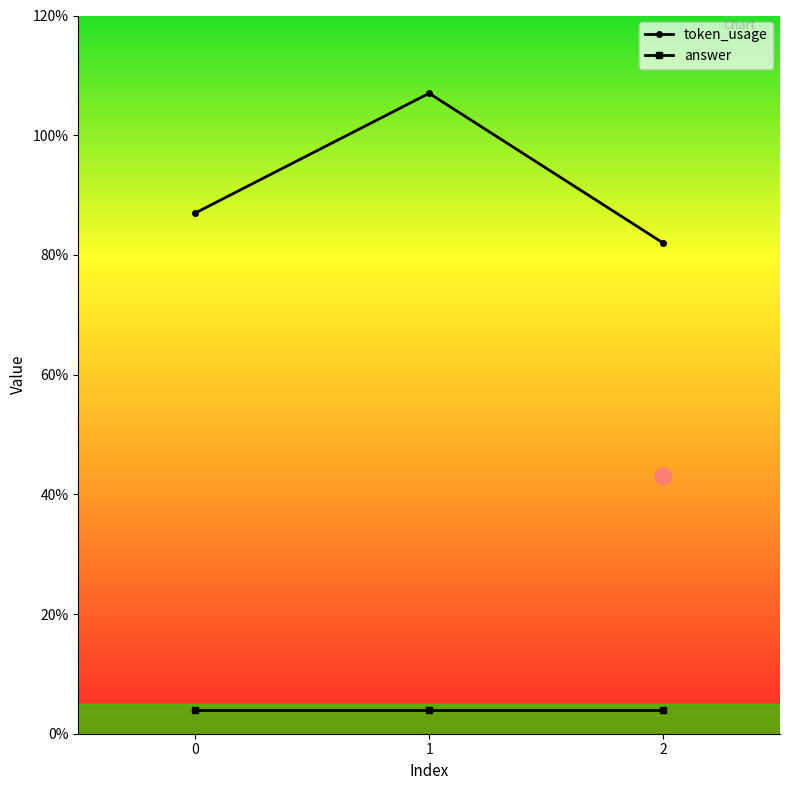

Count the values in the range 82 to 107.

3